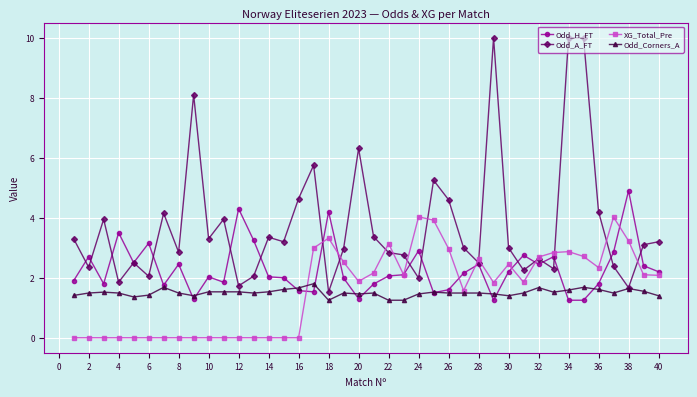

Which series has the largest total across all categories?

Odd_A_FT